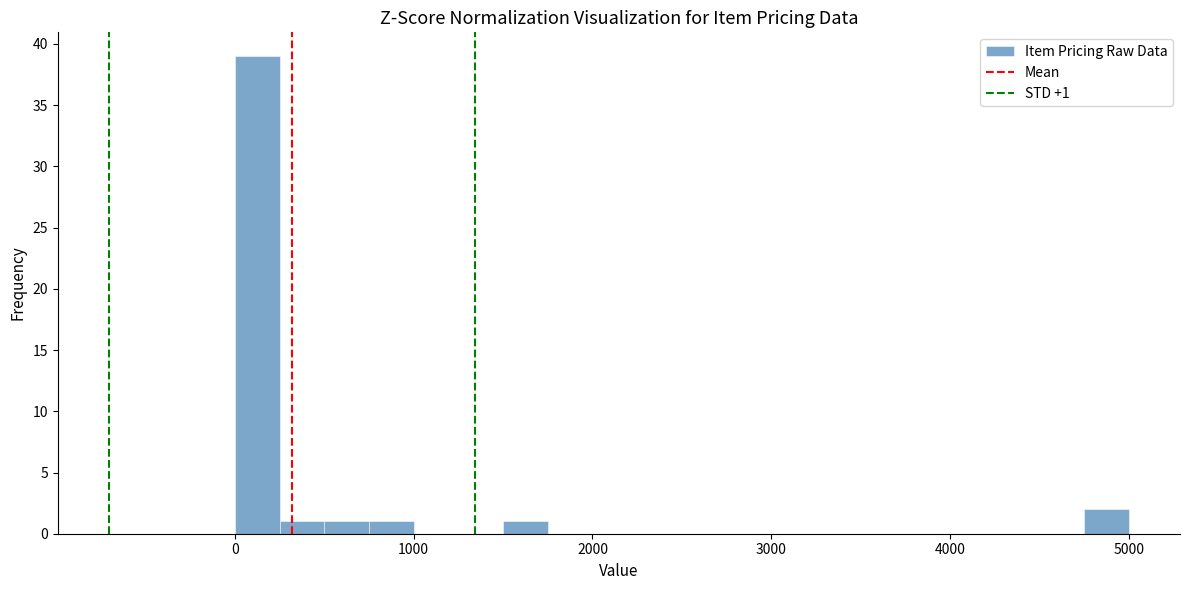

Around what value on the x-axis is the tallest bar? Give the approximate position of its centre, as read against the axis.

100